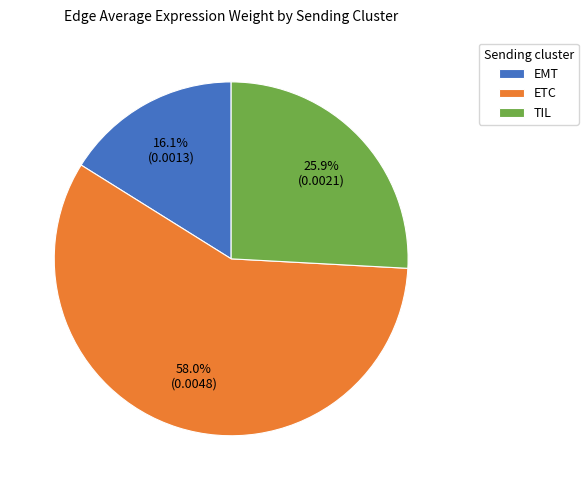

What percentage is NOT represented by TIL?

74.1%